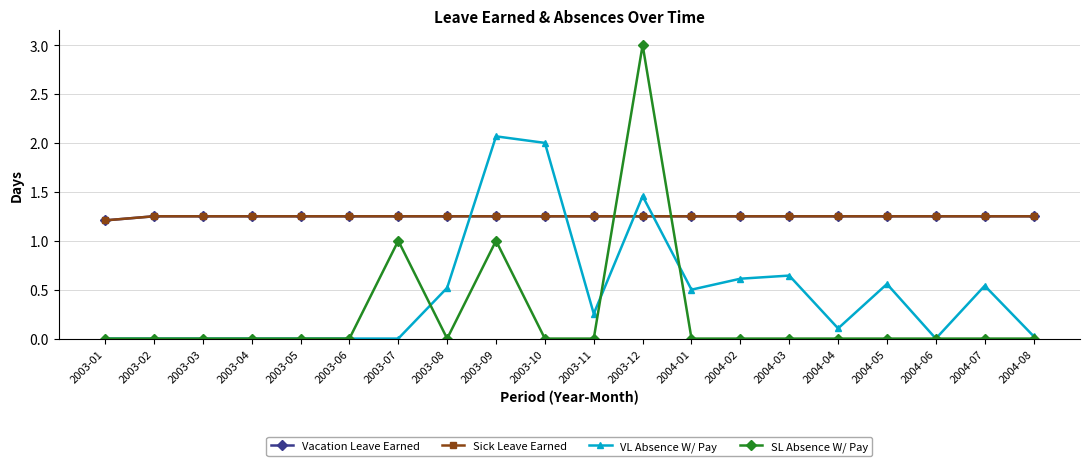

Which series has the widest spread of values?

SL Absence W/ Pay